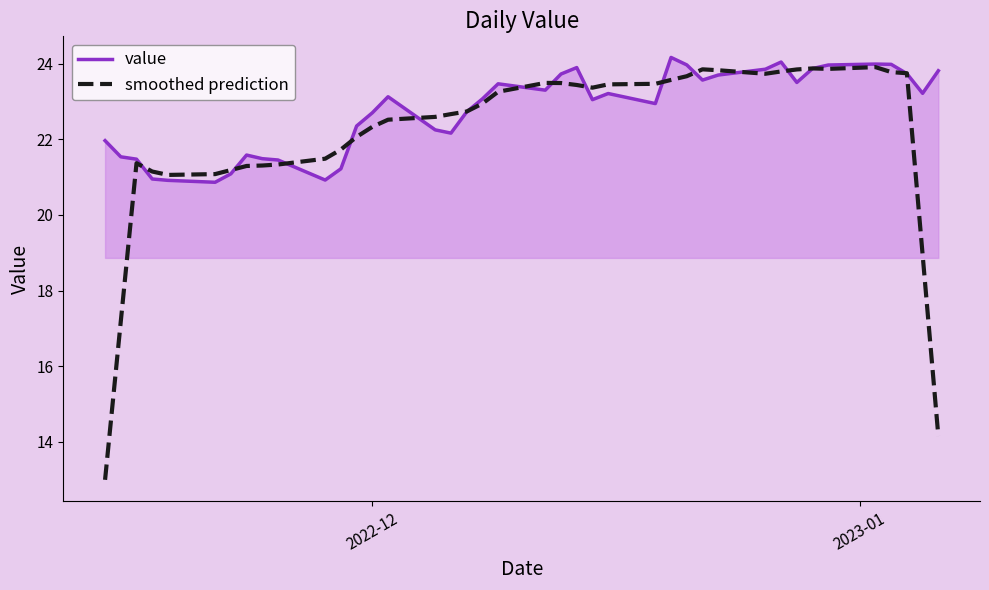

Which series has the largest range (max minus min)?

smoothed prediction